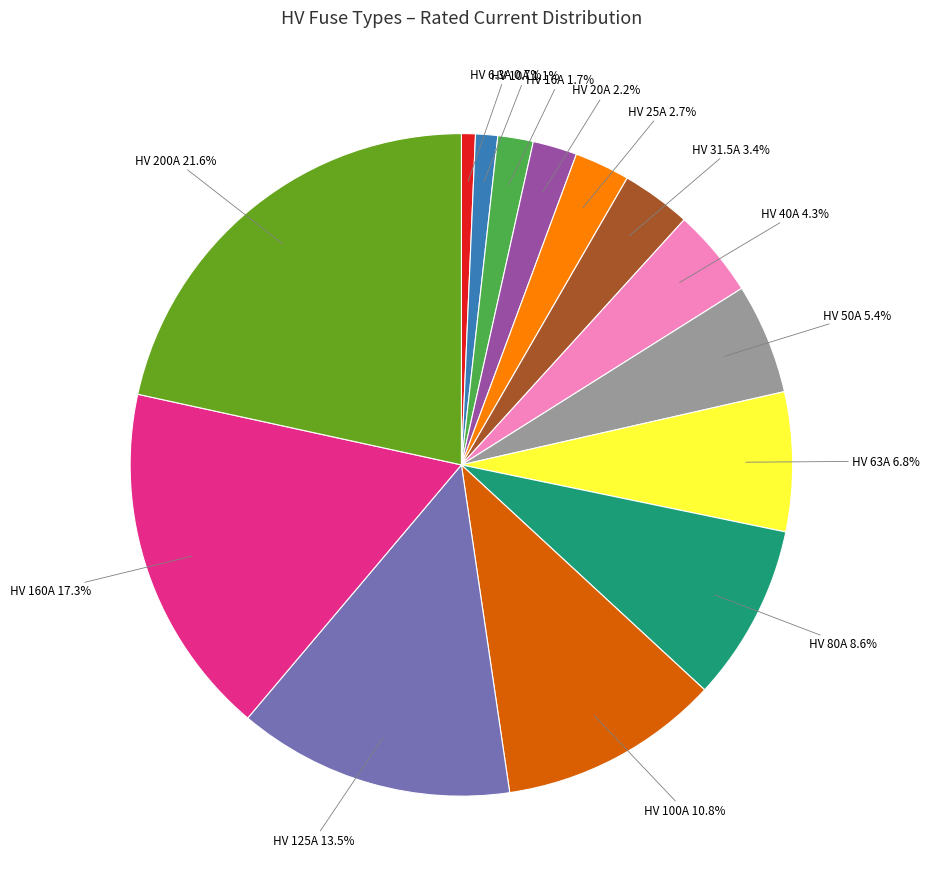

Does any single category account for the majority?

No